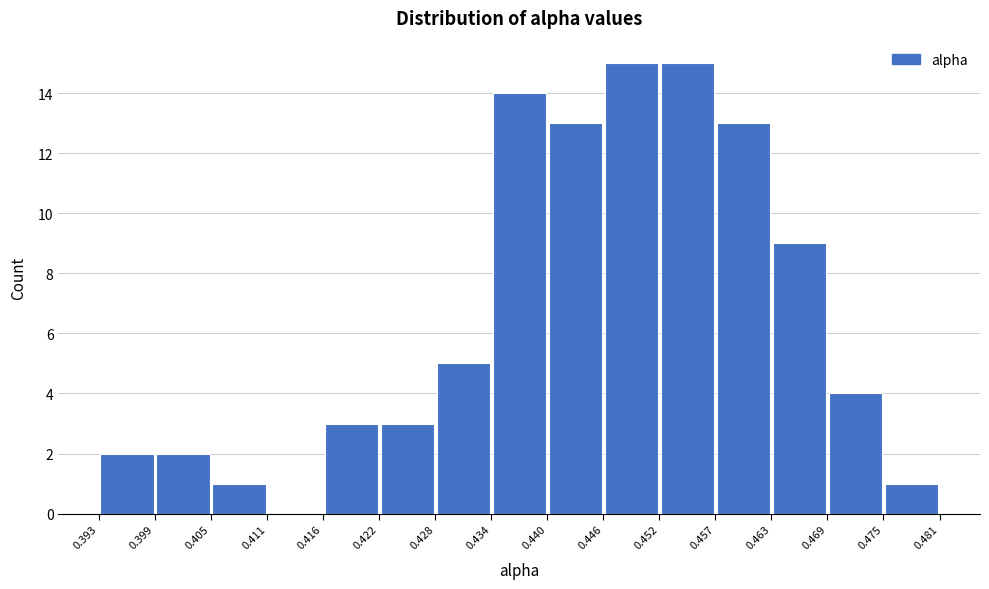

Reading left to right, list every bar in this chart as the range it spans on the x-axis followed by its height. The values are not printed on the chart, so give them approximately, as read against the axis.

0.393 to 0.399: 2
0.399 to 0.405: 2
0.405 to 0.411: 1
0.411 to 0.416: 0
0.416 to 0.422: 3
0.422 to 0.428: 3
0.428 to 0.434: 5
0.434 to 0.440: 14
0.440 to 0.446: 13
0.446 to 0.452: 15
0.452 to 0.457: 15
0.457 to 0.463: 13
0.463 to 0.469: 9
0.469 to 0.475: 4
0.475 to 0.481: 1